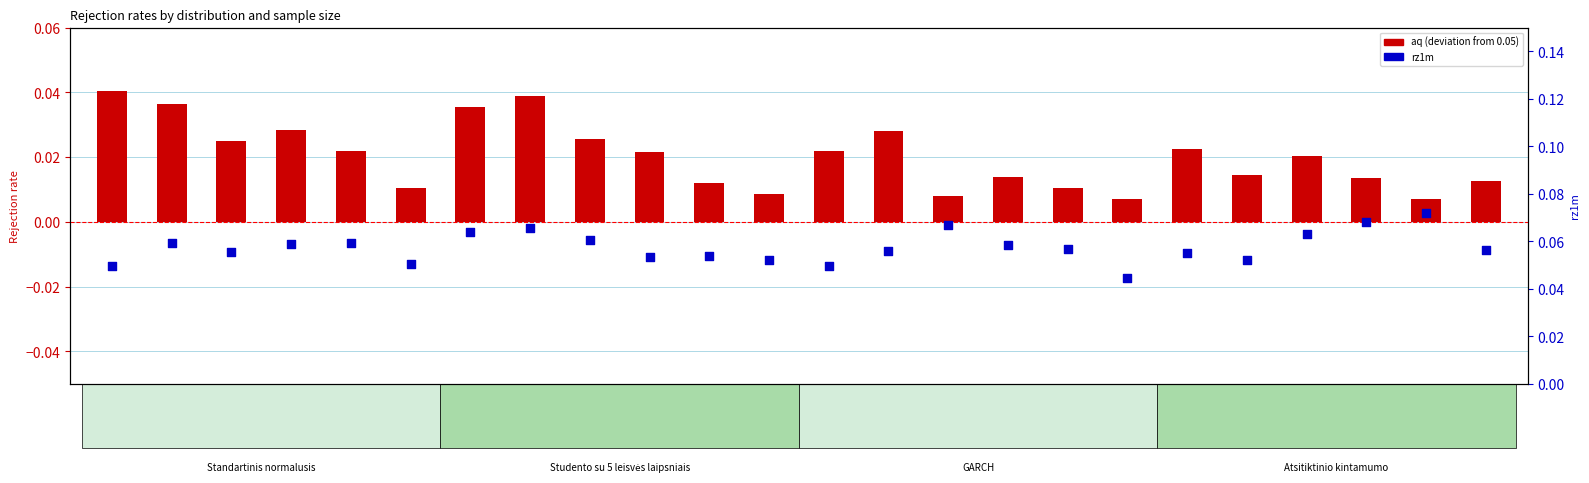

At how many categories does at least one series exceed 0?

24